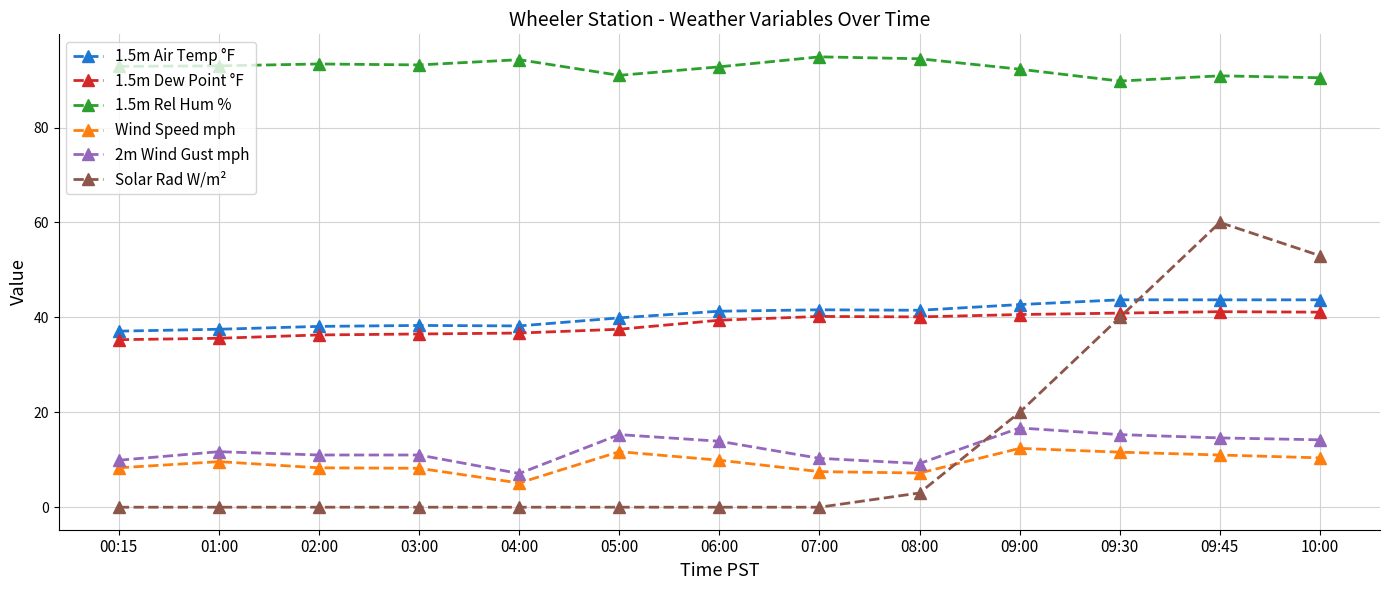

What is the label of the 6th point from the right?

07:00